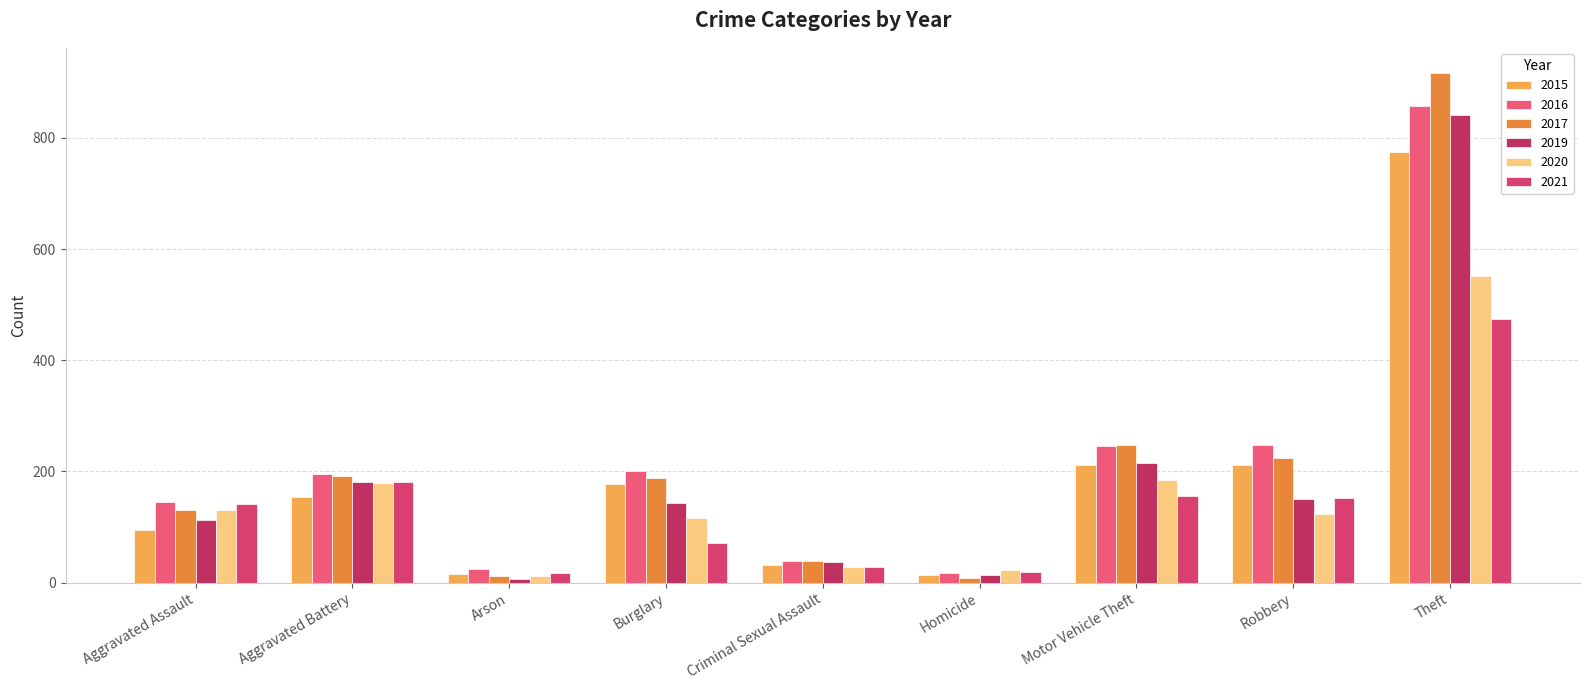

What is the difference between the highest and lowest values at Aggravated Assault?

51